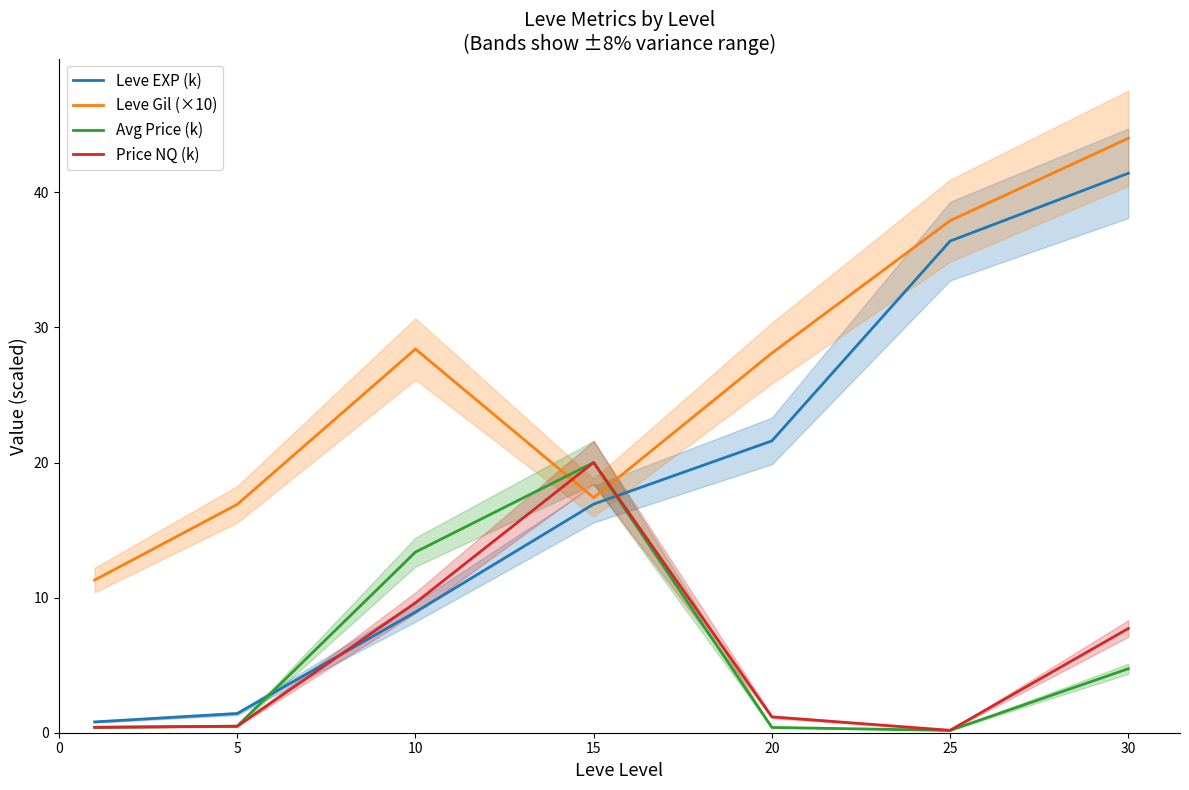

The Leve Gil (×10) series shows 28.1 at 20. True or false?

True